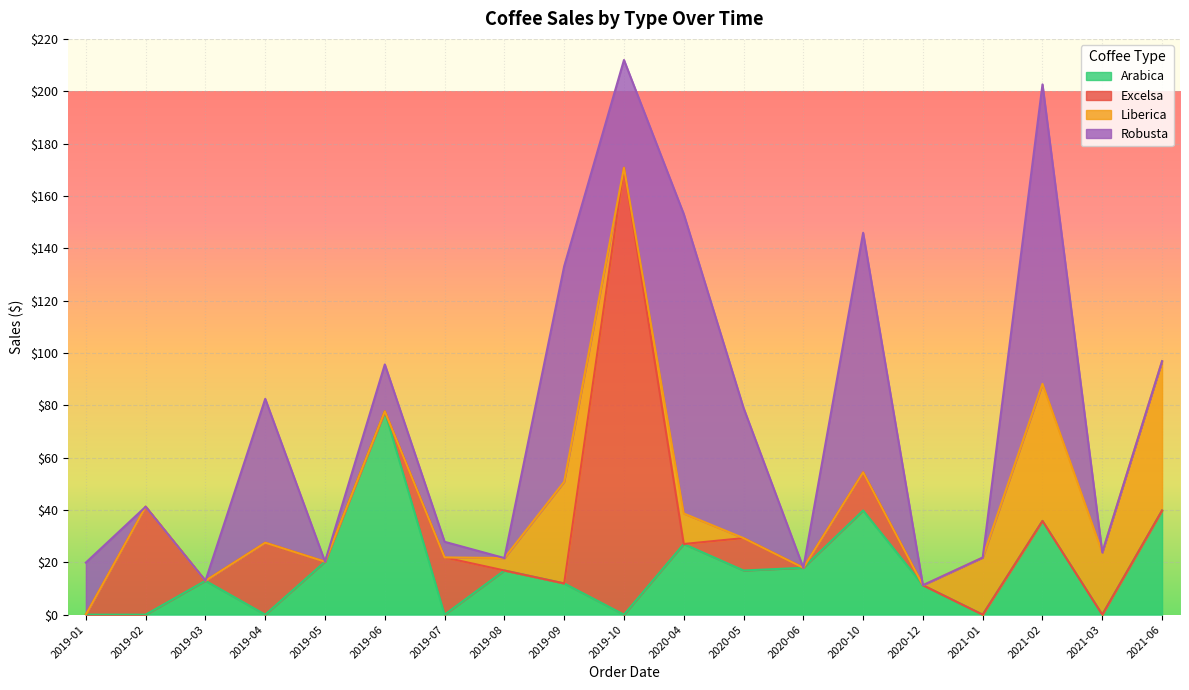

What is the sum of the Excelsa values at 2019-04 and 2020-05?

39.9